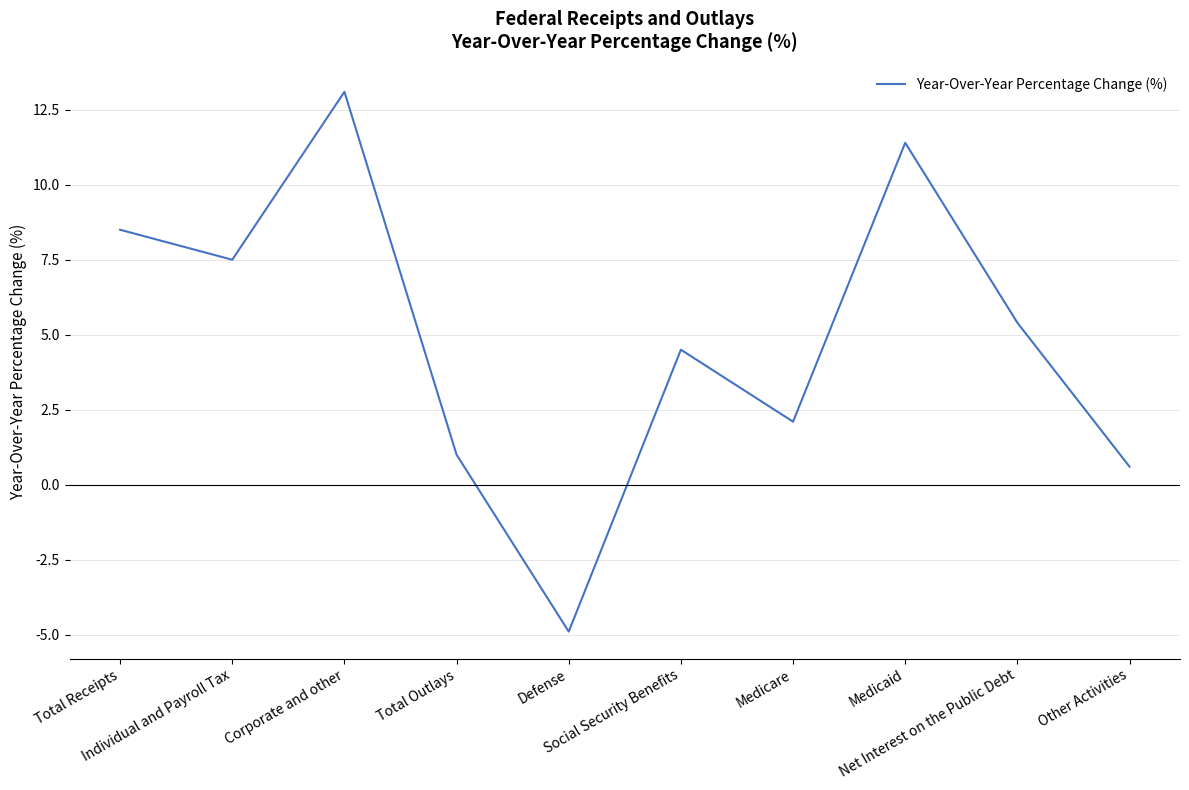

True or false: the data has more than 0 interior local peaks.

True